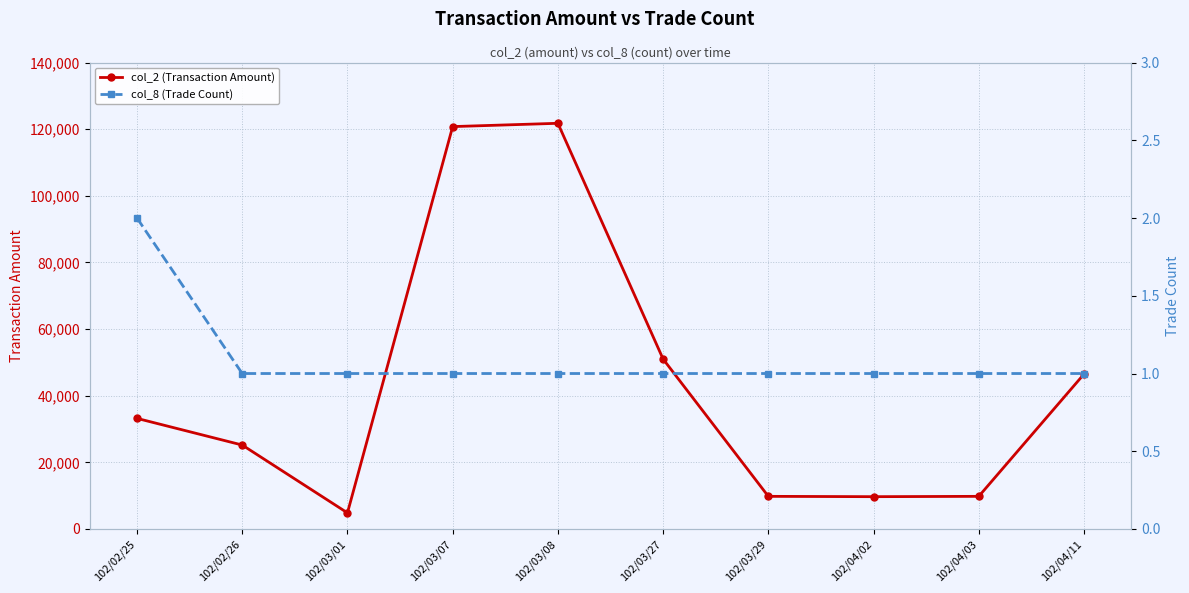

Which series has the widest spread of values?

col_2 (Transaction Amount)